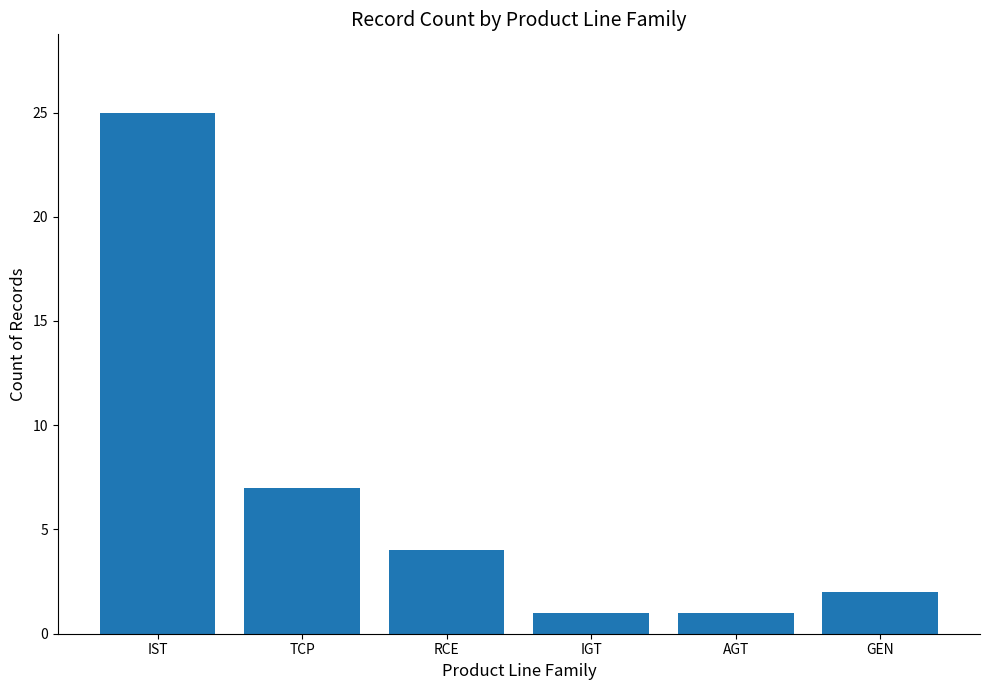

Which category has the highest value across all series?

IST